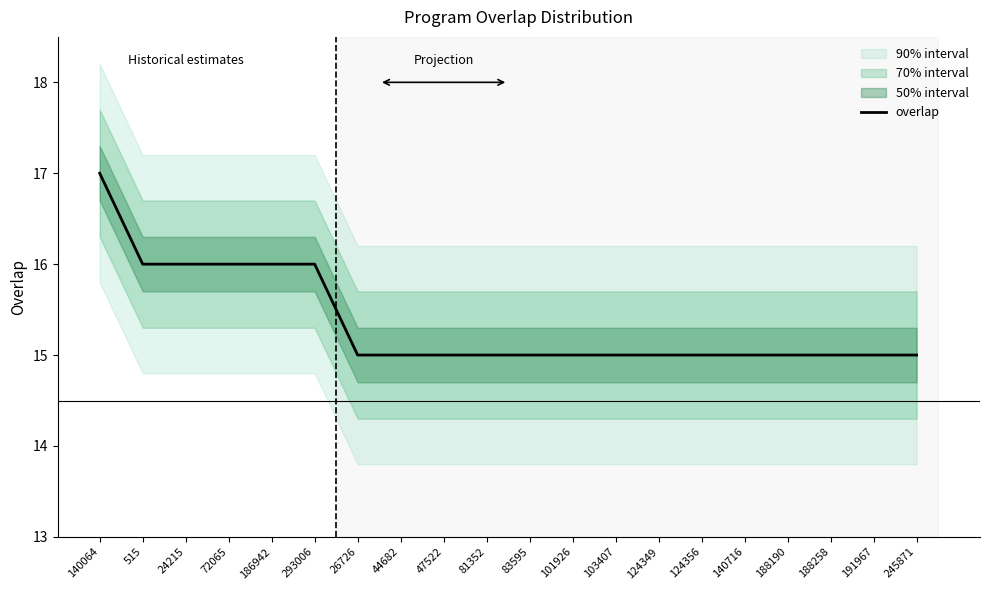

At which category does the chart reach its peak across all series?

140064